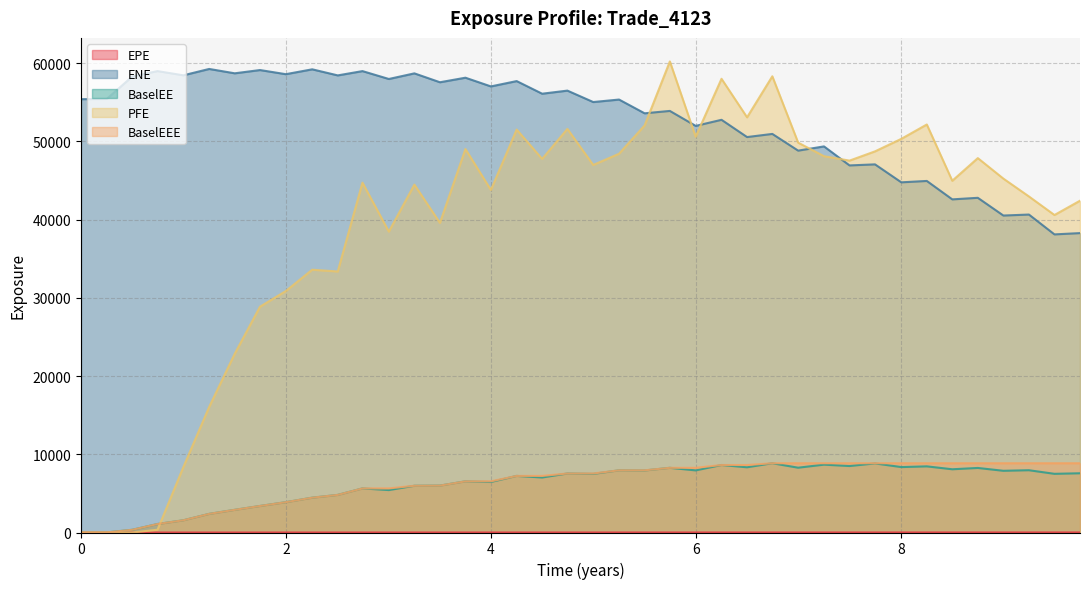

How many values in the BaselEEE series exceed 7545?

21